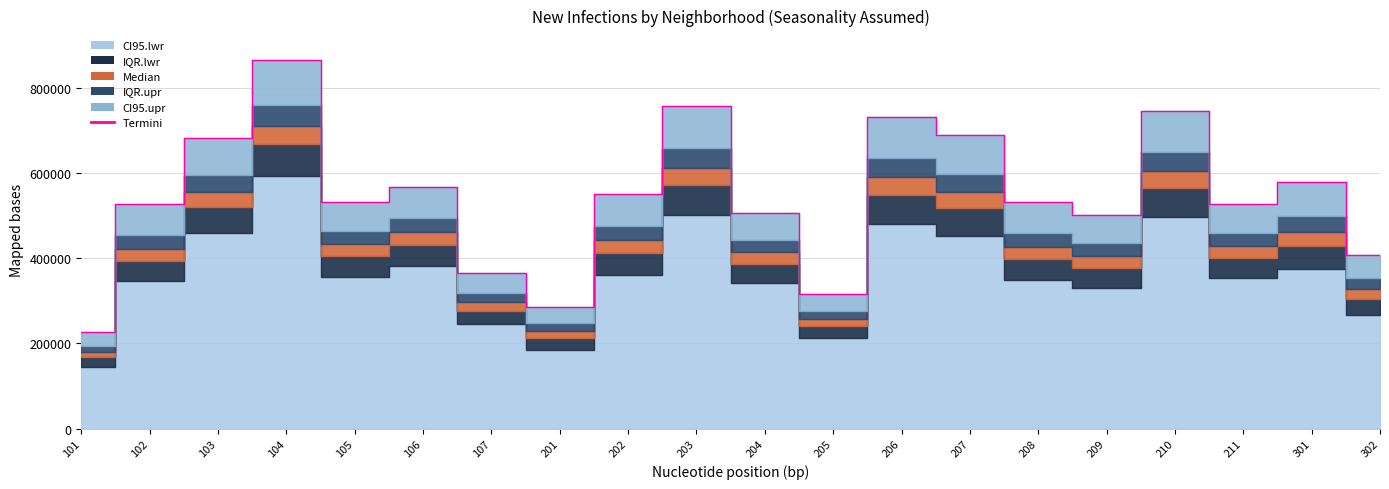

At which label does the data first exceed 532764?

103